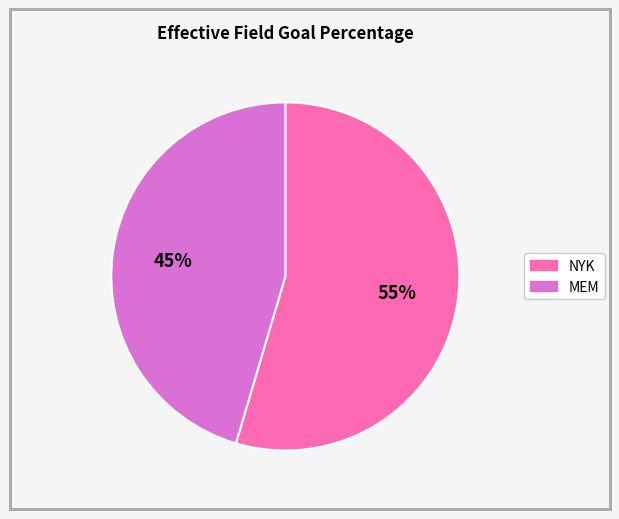

To the nearest percent, what is the average slice percentage?

50%